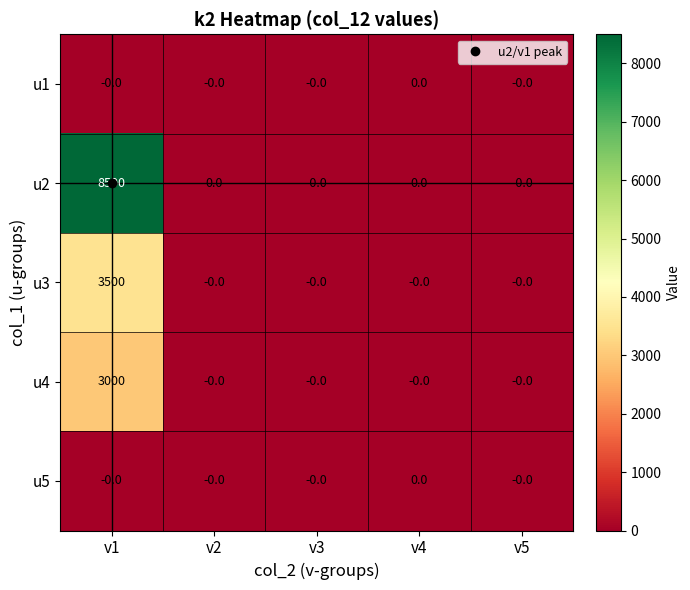

What is the difference between the maximum and second lowest values in the u4 series?

3000